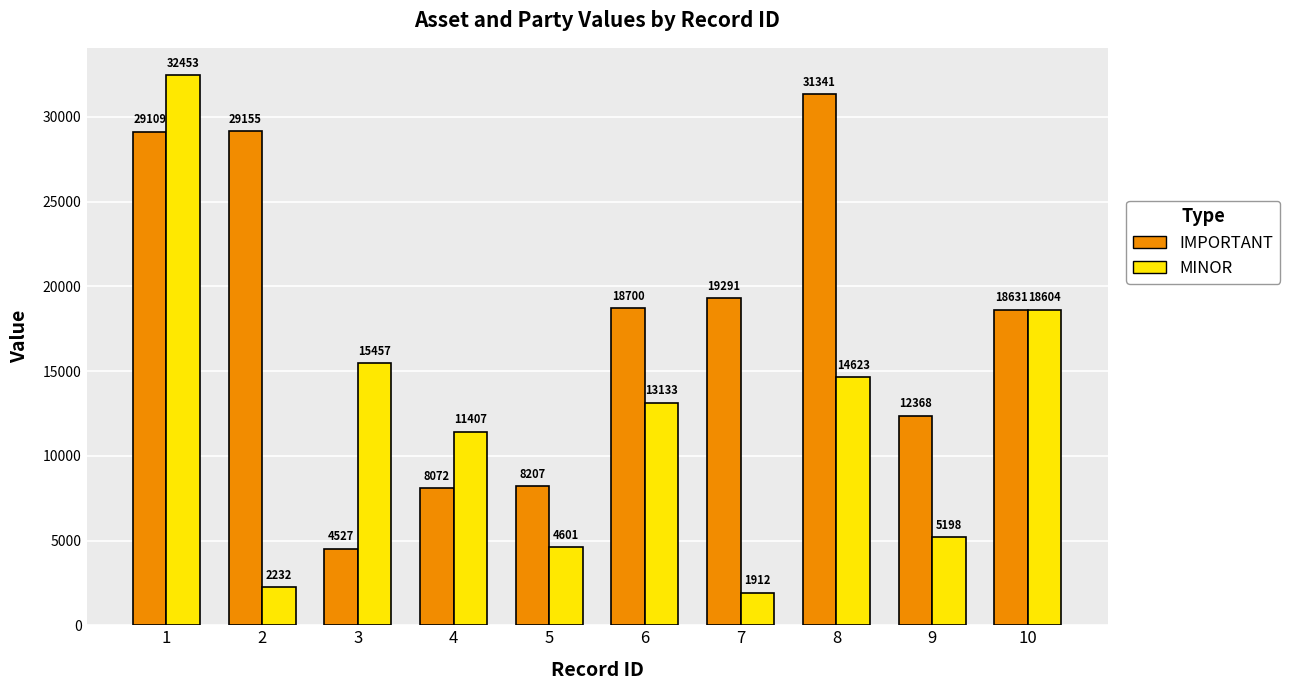

What is the smallest value displayed?

1912